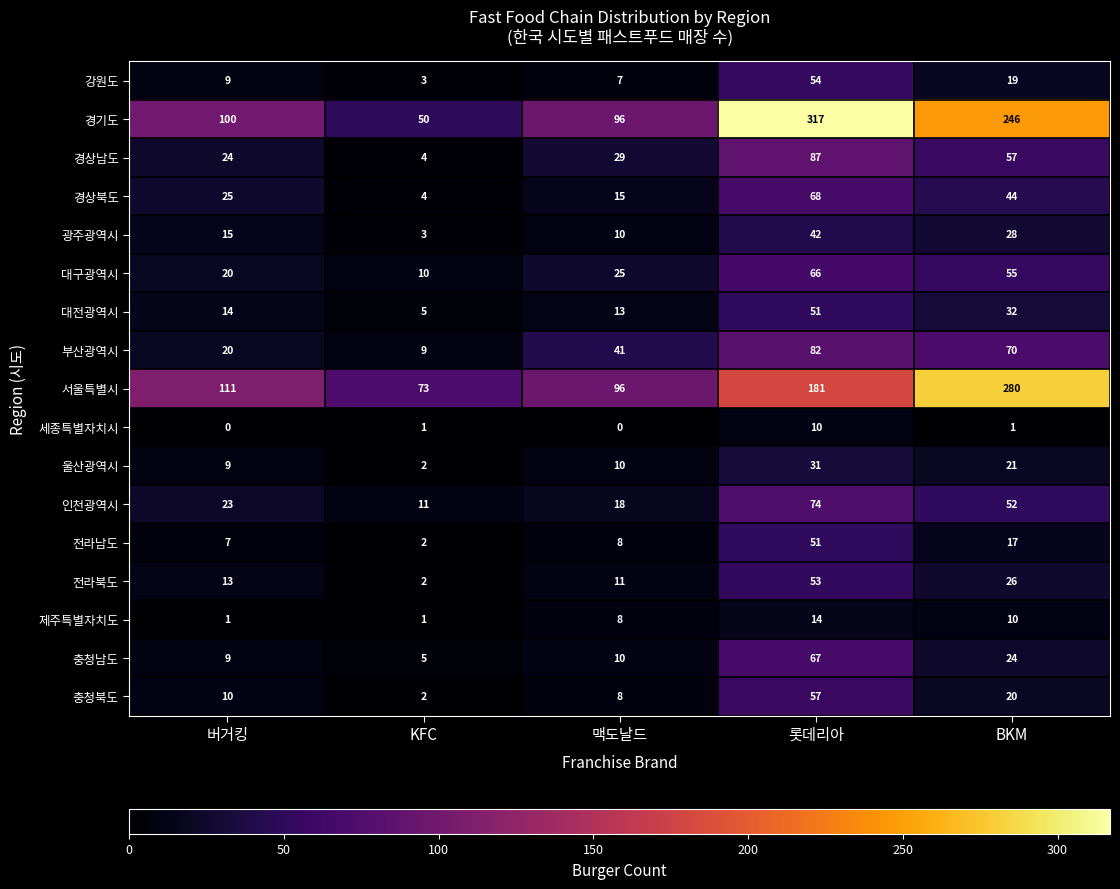

Which series changed the most between 맥도날드 and 롯데리아?

경기도